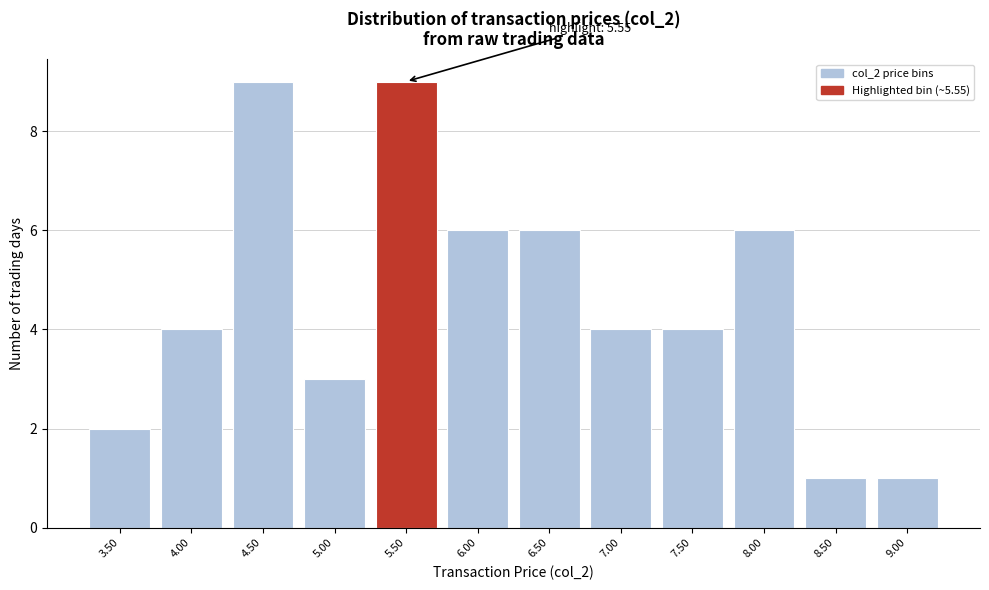

Reading left to right, list all the values displayed in this chart.

2	4	9	3	9	6	6	4	4	6	1	1